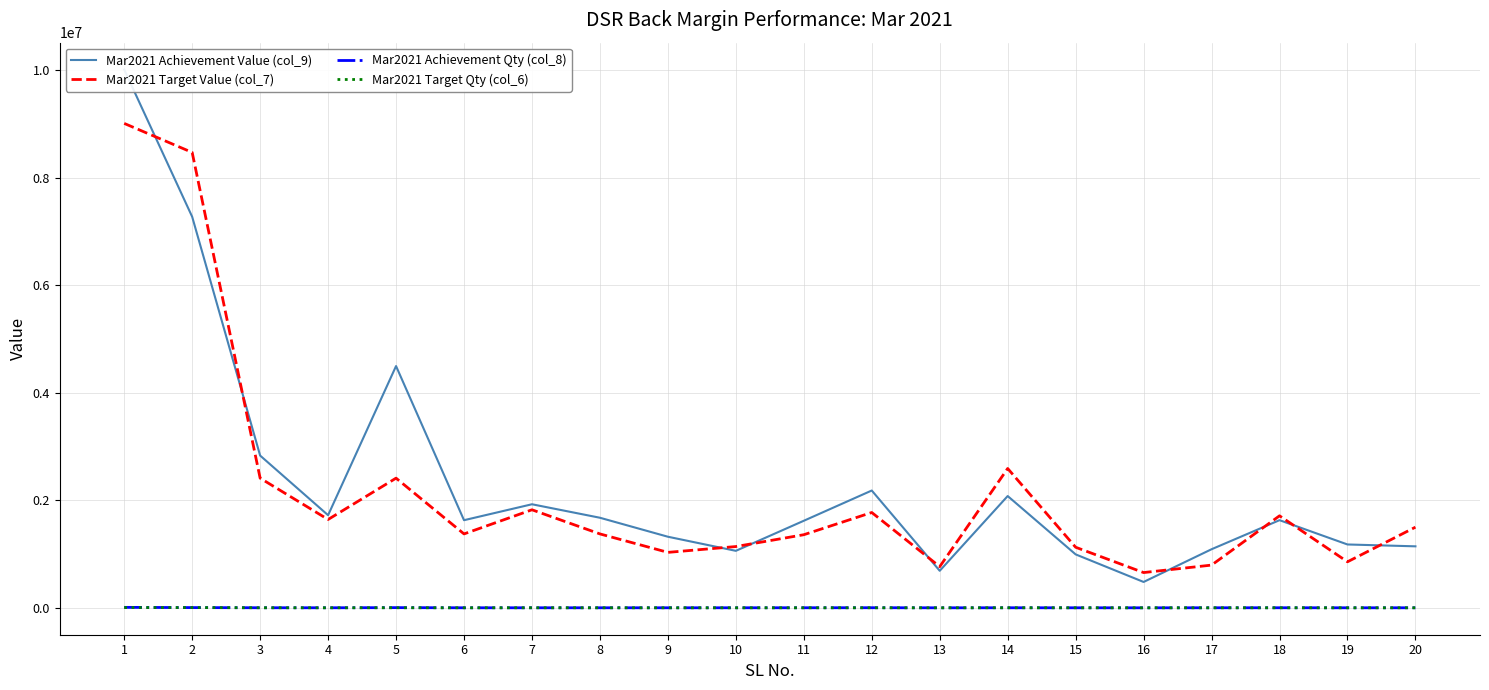

At which category does Mar2021 Achievement Value (col_9) reach its first local peak?

5